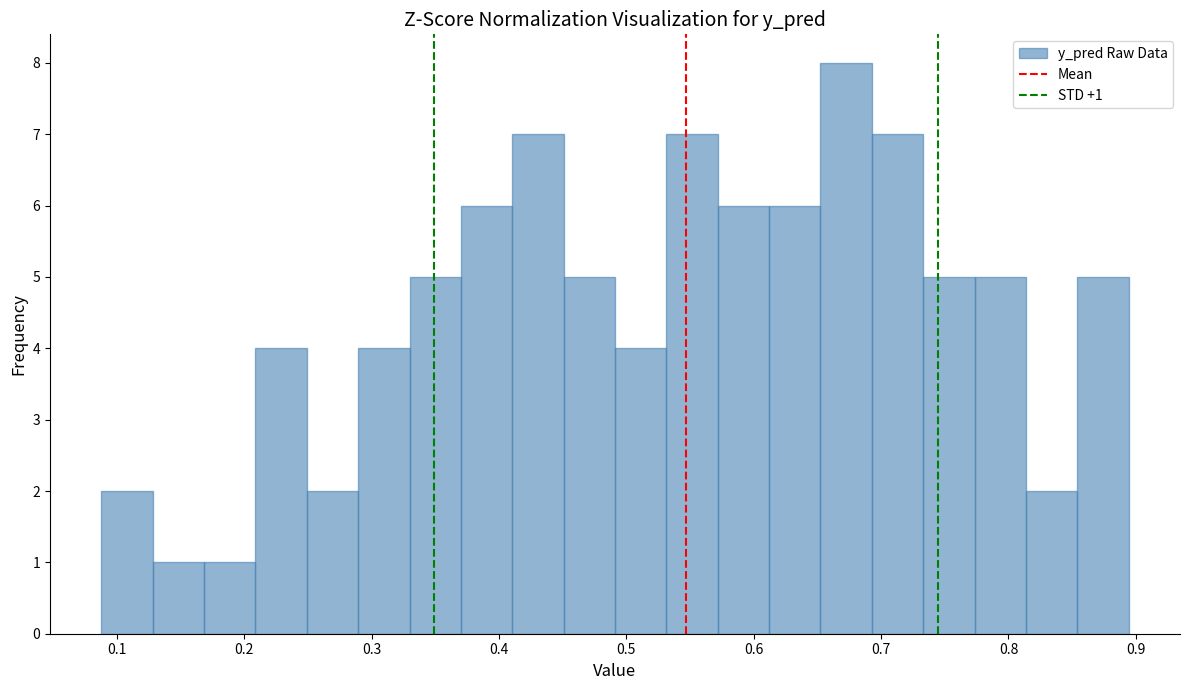

Over which range of the x-axis is the bar tallest?

0.65 to 0.69